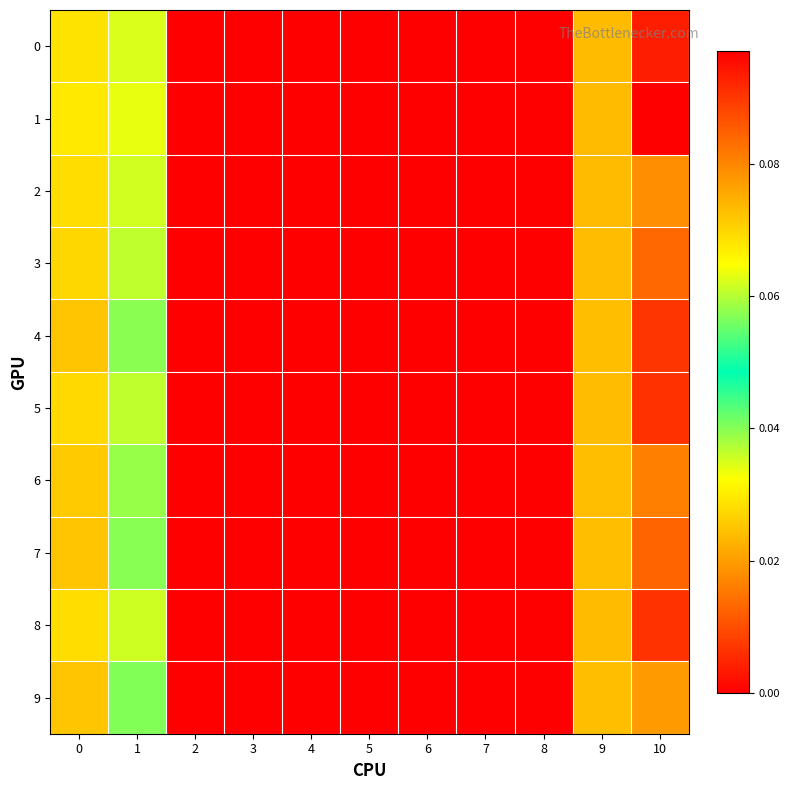

At which category is the sum across all series the highest?

10